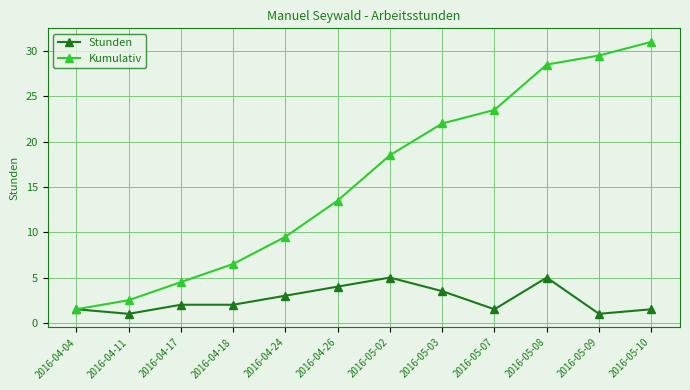

The Kumulativ series shows 12.1 at 2016-05-02. True or false?

False